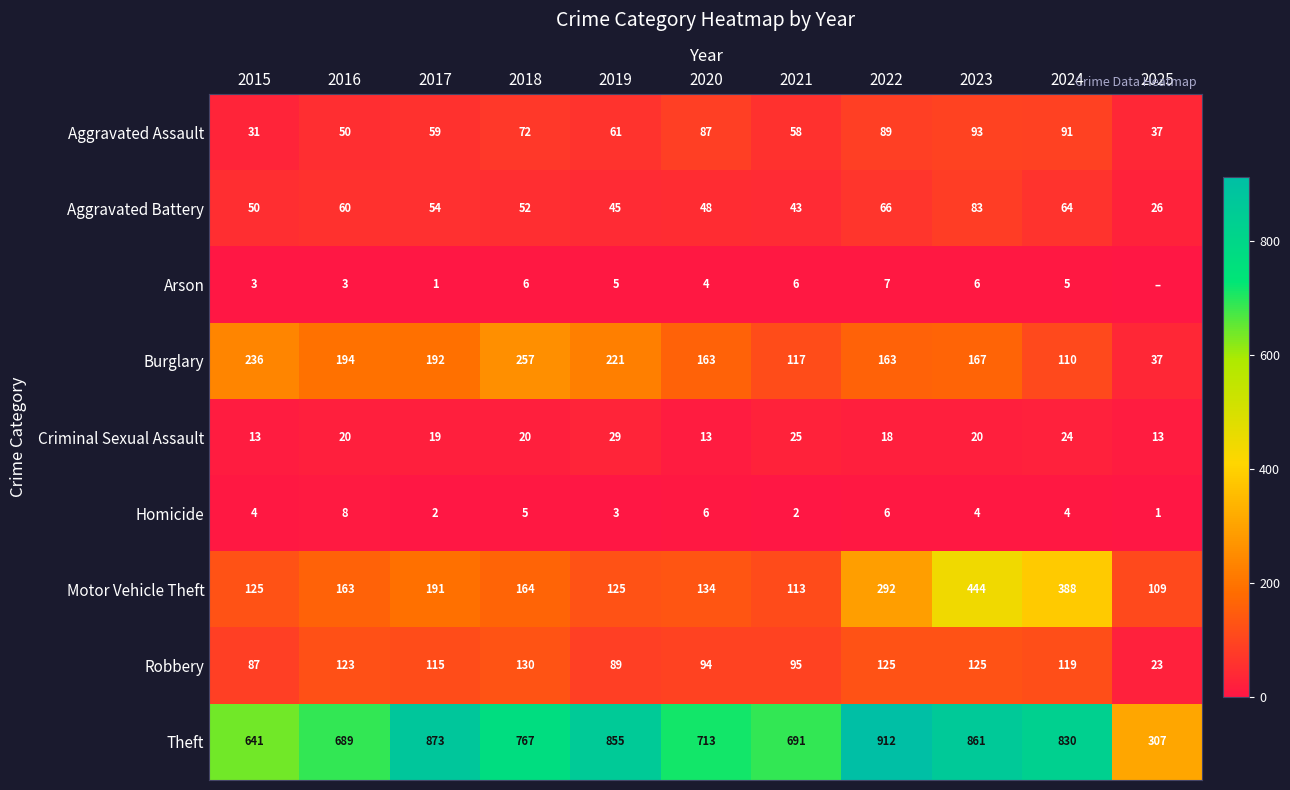

What is the maximum value for Criminal Sexual Assault?

29